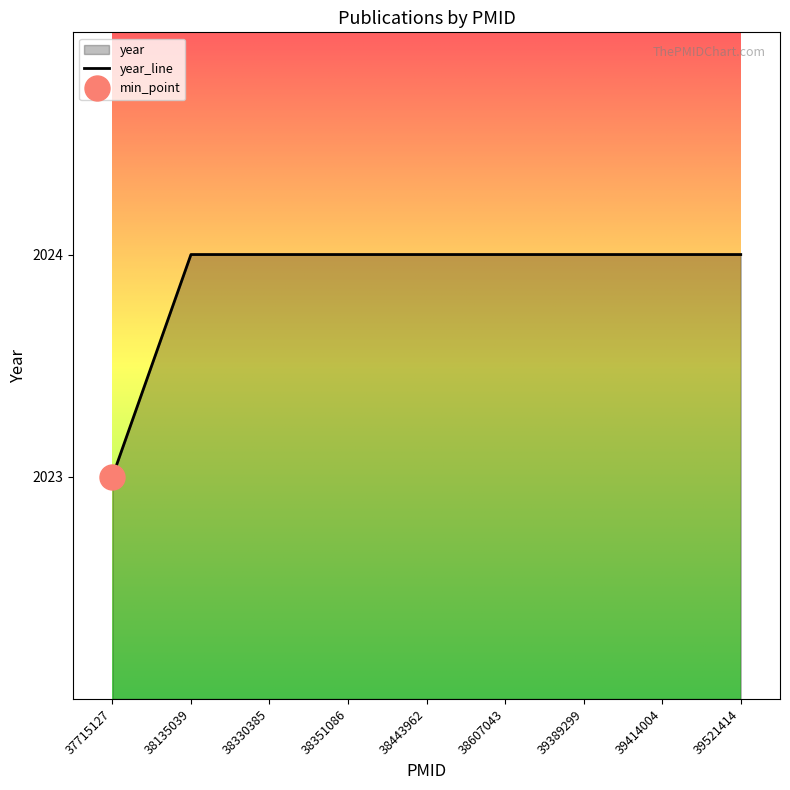

List the labels in order of value, largest first.

38135039, 38330385, 38351086, 38443962, 38607043, 39389299, 39414004, 39521414, 37715127